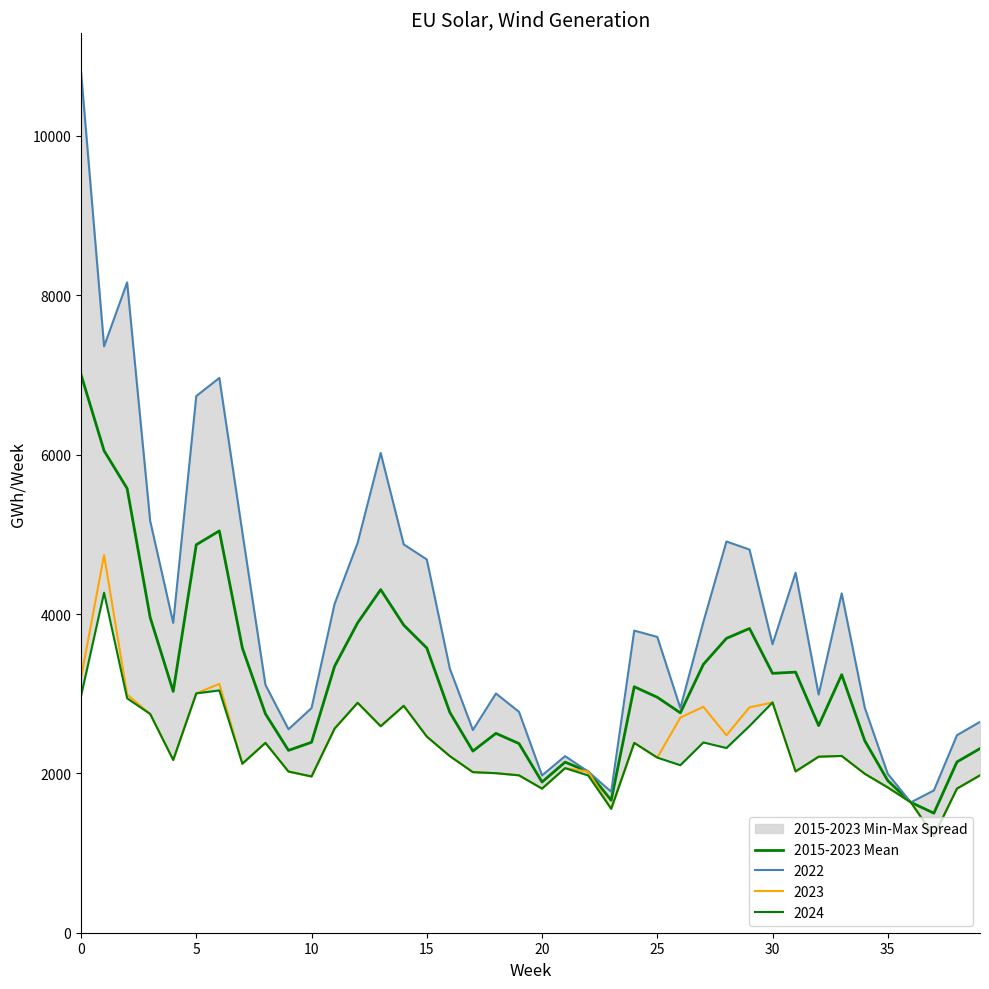

At which category does the chart reach its minimum across all series?

37